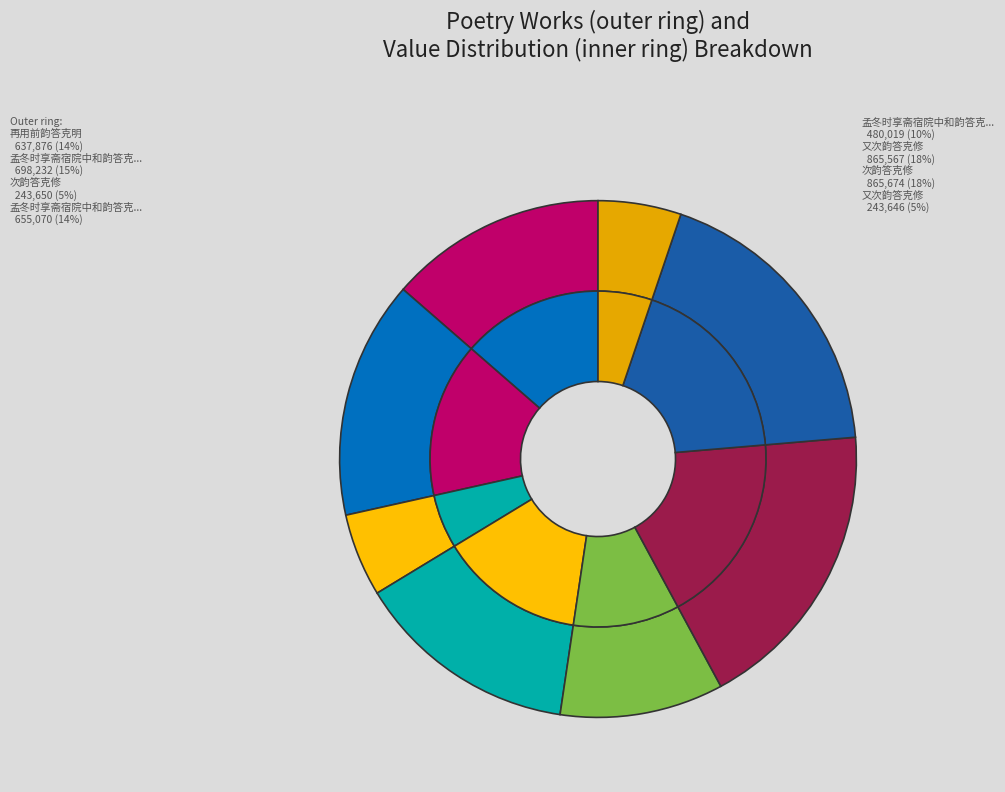

To the nearest percent, what is the average slice percentage?

12%